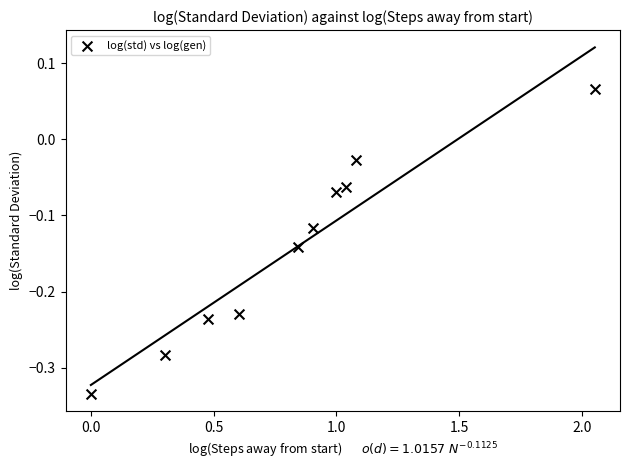

What is the range of Y values (max minus min)?

0.4